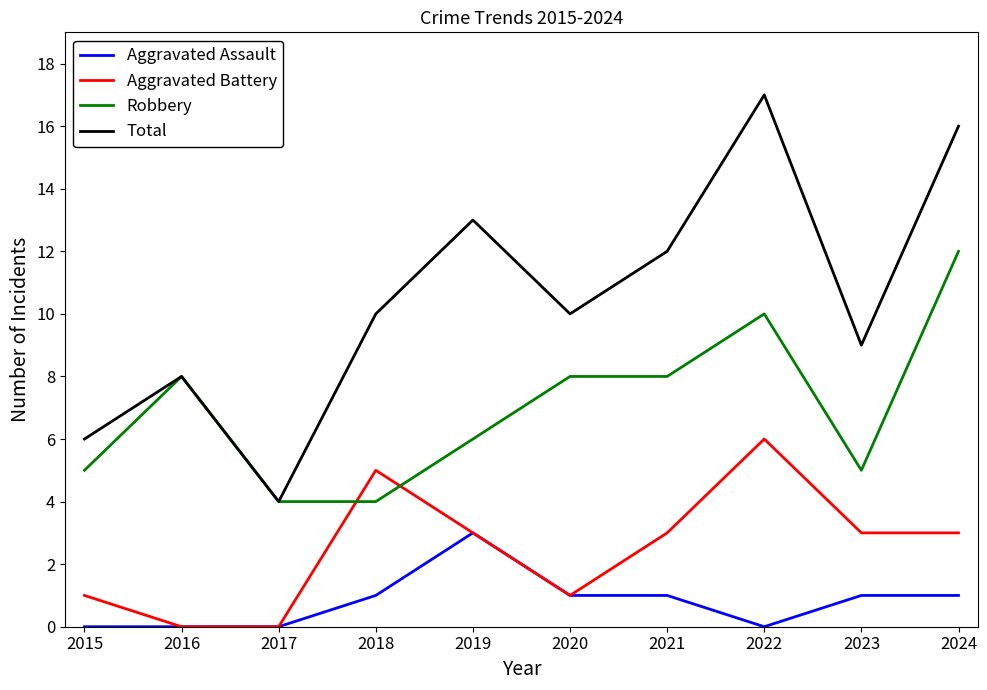

Does the chart have visible grid lines?

No